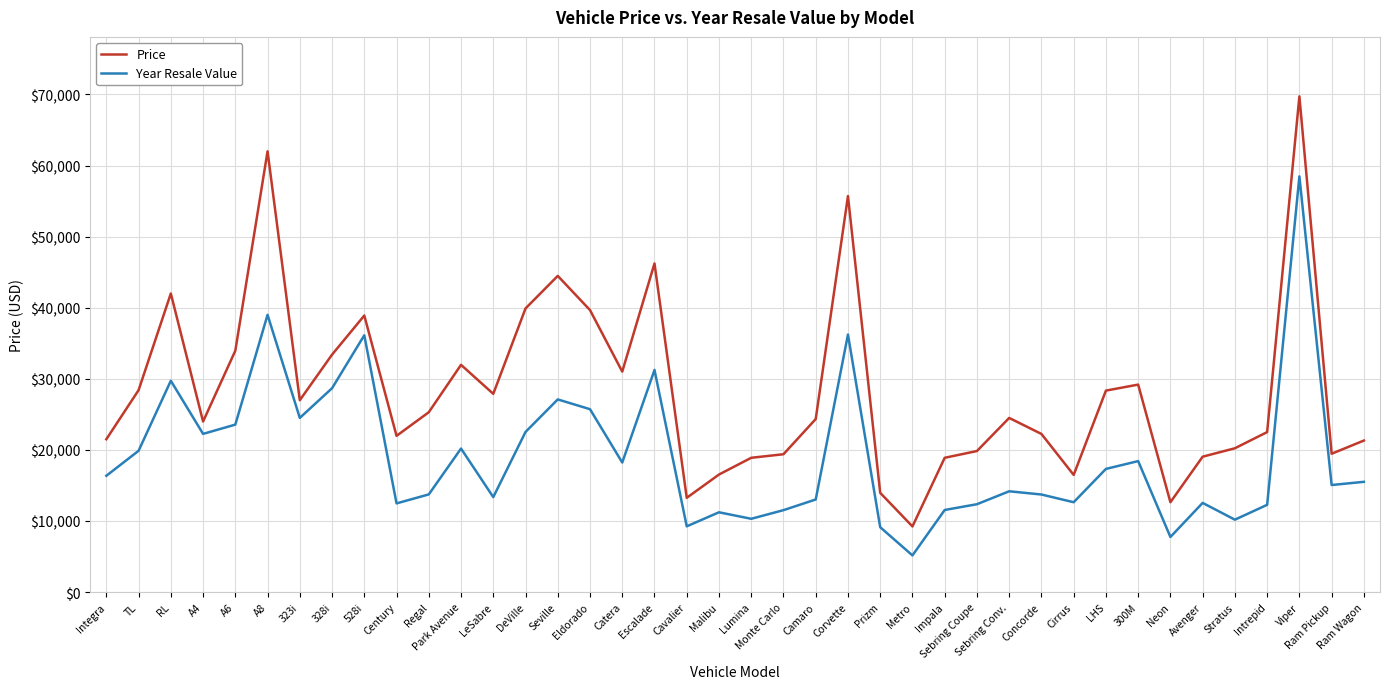

Is the value of Price at Escalade greater than the value of Year Resale Value at Century?

Yes